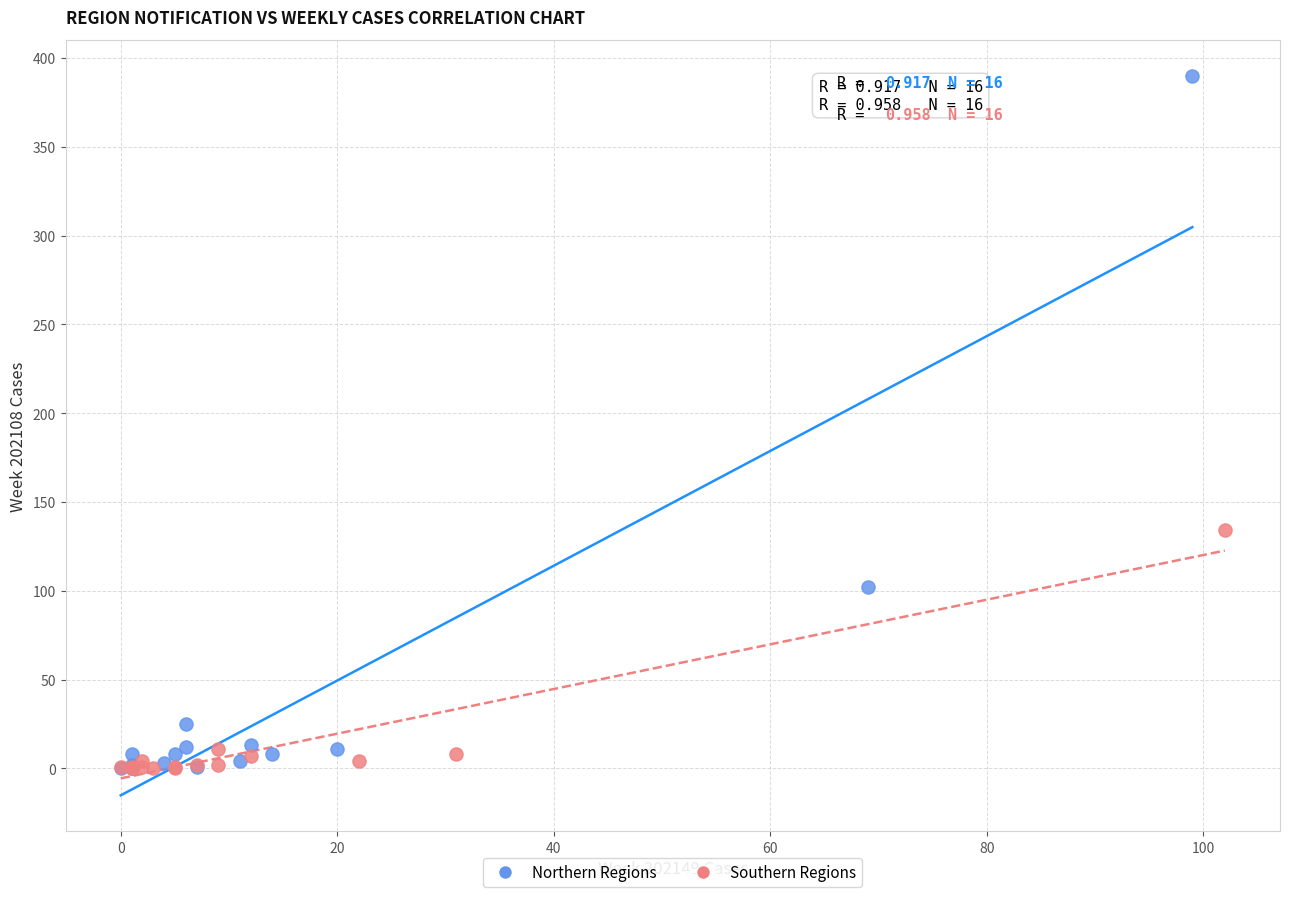

Which series reaches the maximum Y coordinate?

Northern Regions